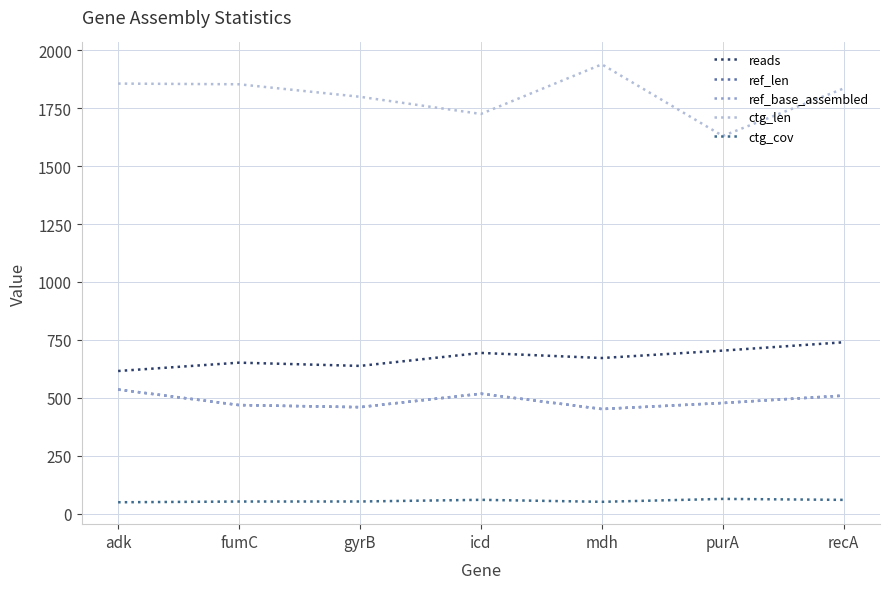

What is the average value of the reads series?

673.7